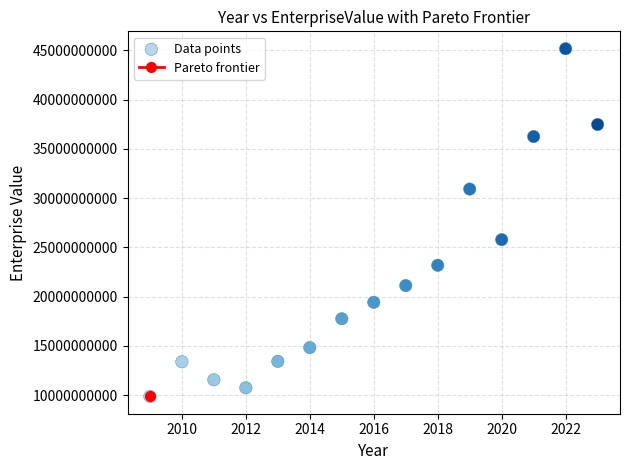

What Y value in the scatter plot is closest to 27524829090?

25787675000.0